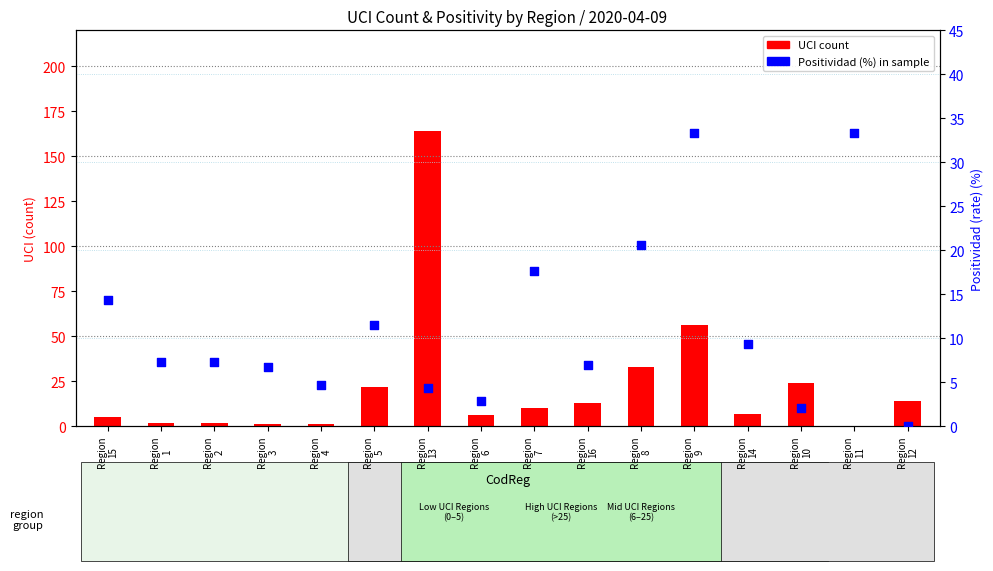

Which series contains the lowest Y value?

UCI count